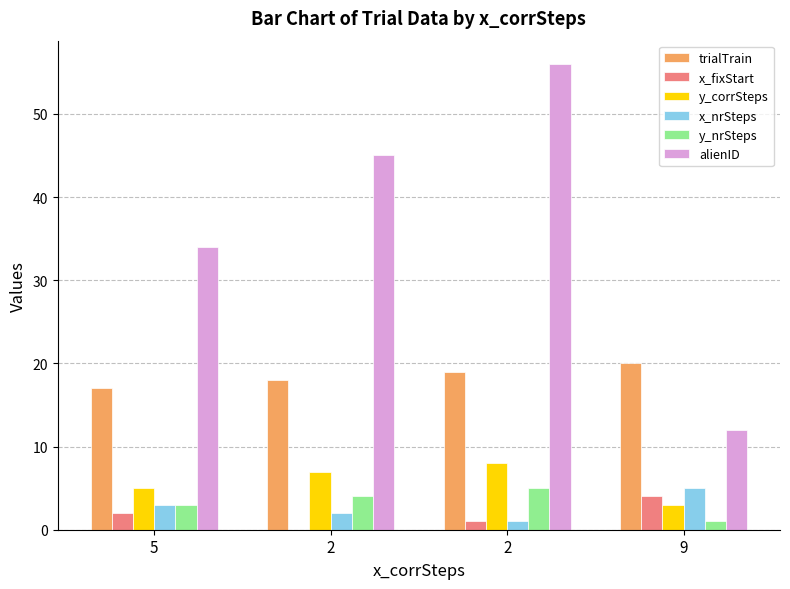

The value of x_nrSteps at 5 is 1. True or false?

False